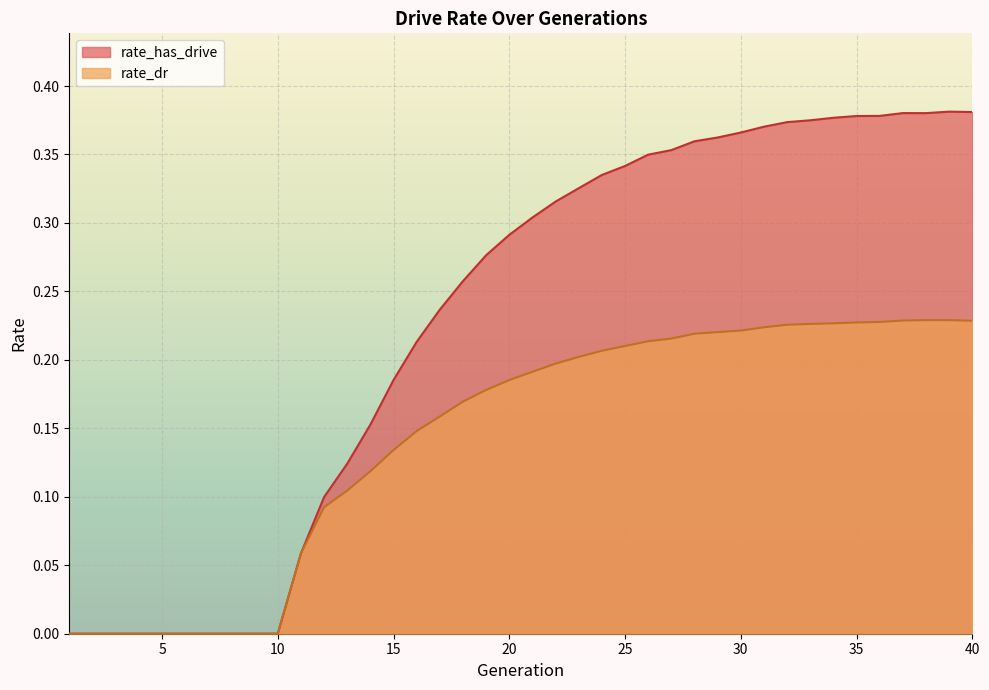

True or false: rate_dr and rate_has_drive intersect in this chart.

False